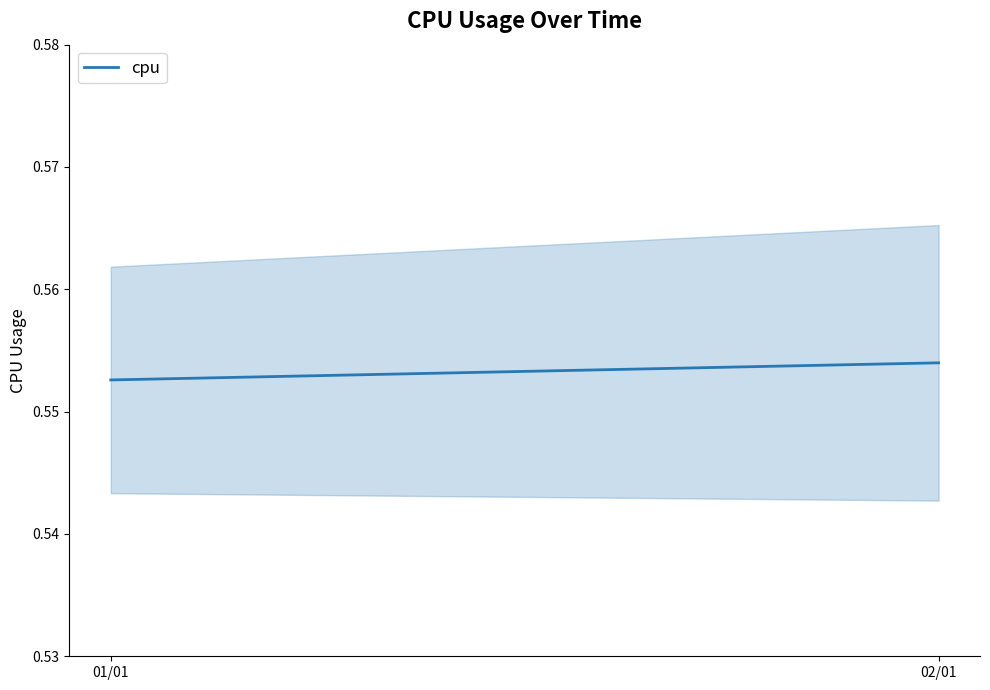

How many lines are shown in the chart?

1